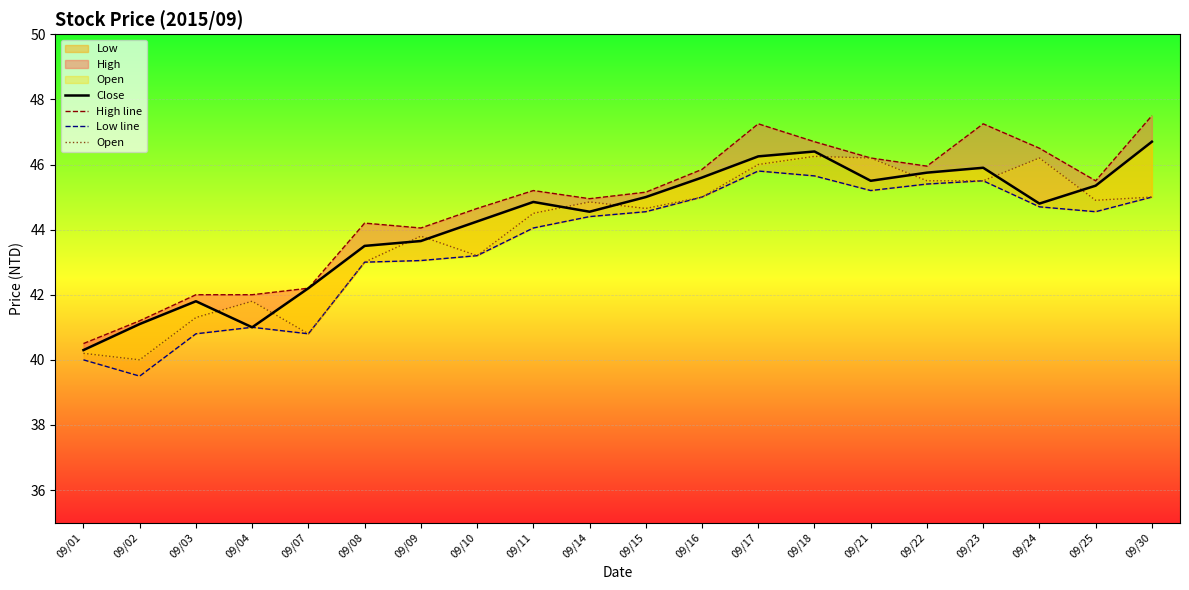

Read the Low line value at 09/24.

44.7